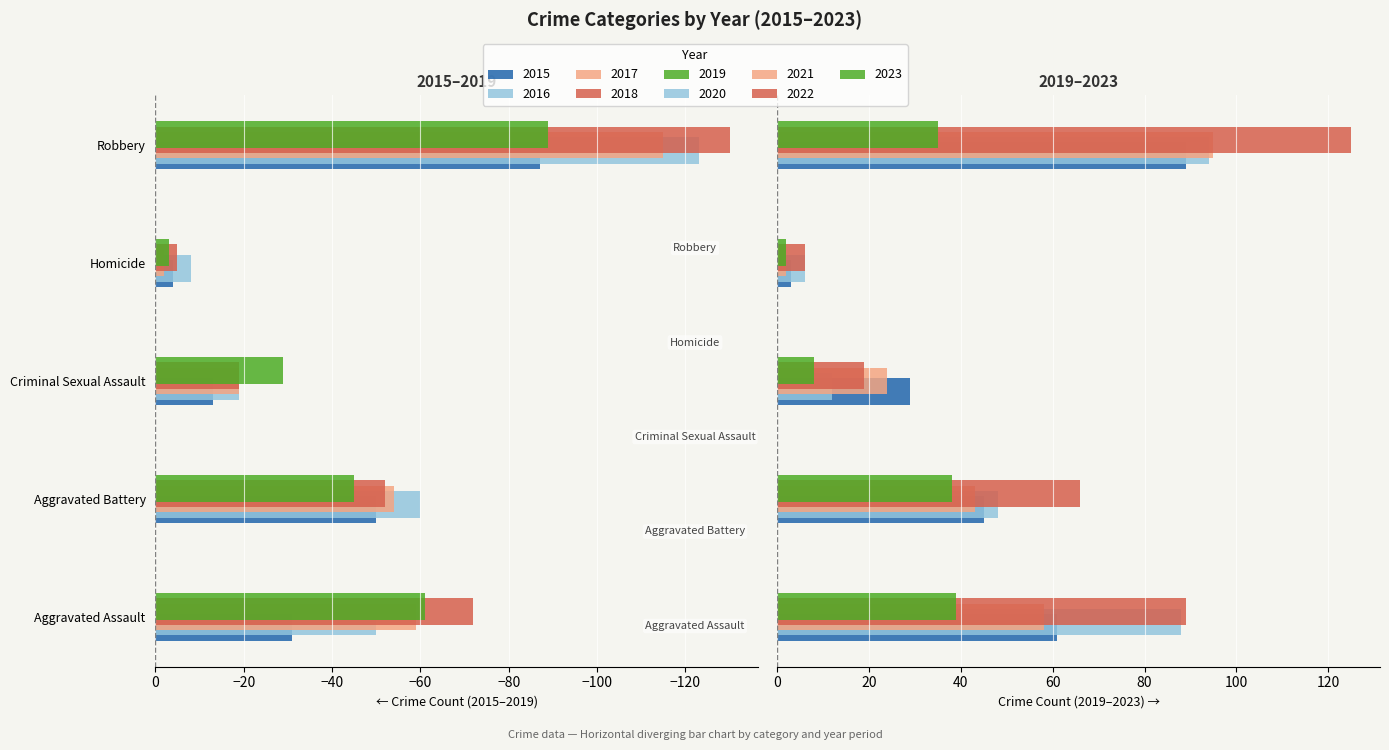

What is the difference between the Robbery values at 2021 and 2015?

8